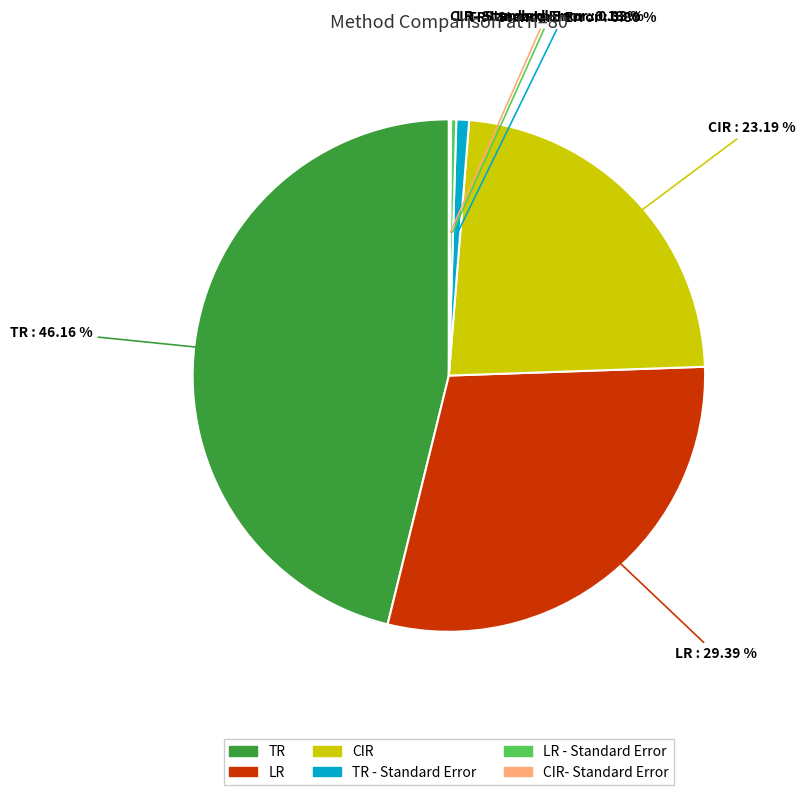

Is there any slice that represents more than half of the pie?

No